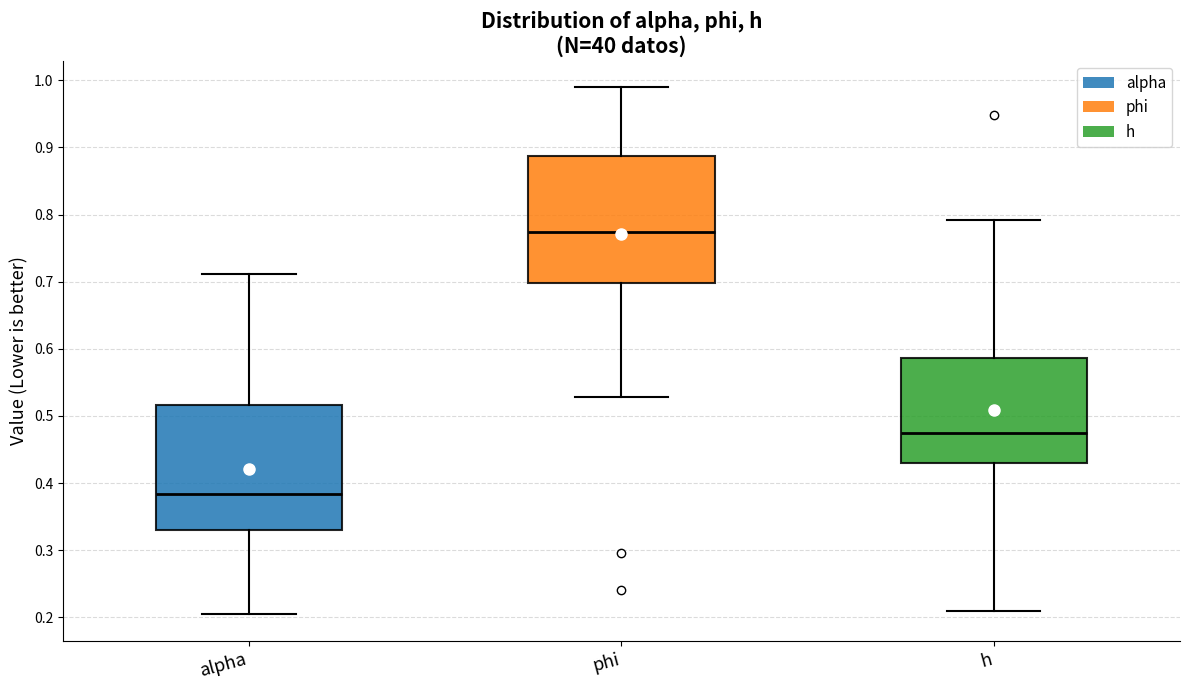

Reading left to right, transcribe this box plot: for each box, give where its median line is, the range the box spans, and where its two whiskers end, as read against the y-axis. The values are not printed on the chart, so give them approximately, as read against the axis.

alpha: median 0.38, box 0.33 to 0.52, whiskers 0.20 to 0.71
phi: median 0.77, box 0.70 to 0.89, whiskers 0.53 to 0.99
h: median 0.48, box 0.43 to 0.59, whiskers 0.21 to 0.79